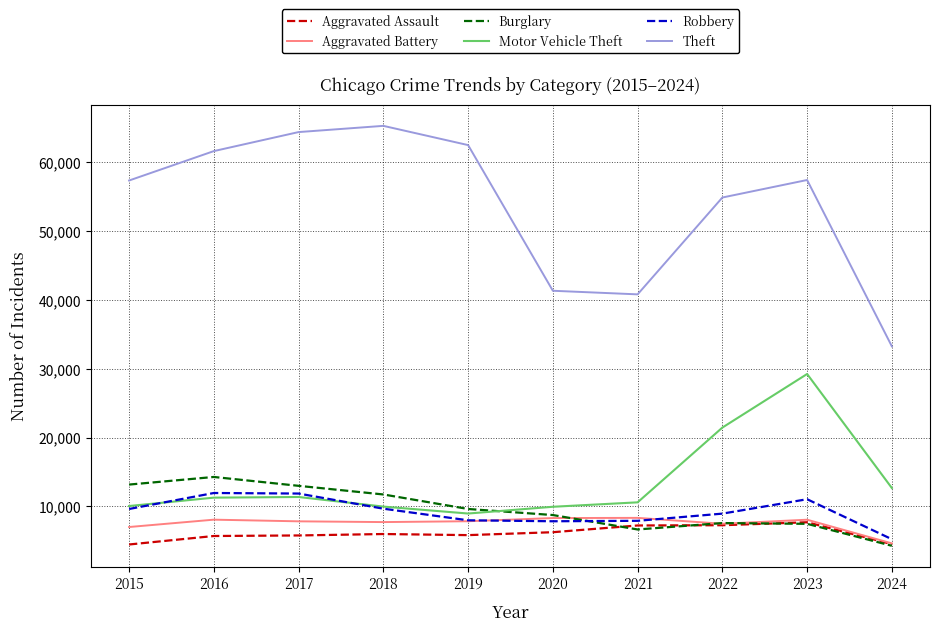

The Theft series shows 43461 at 2017. True or false?

False